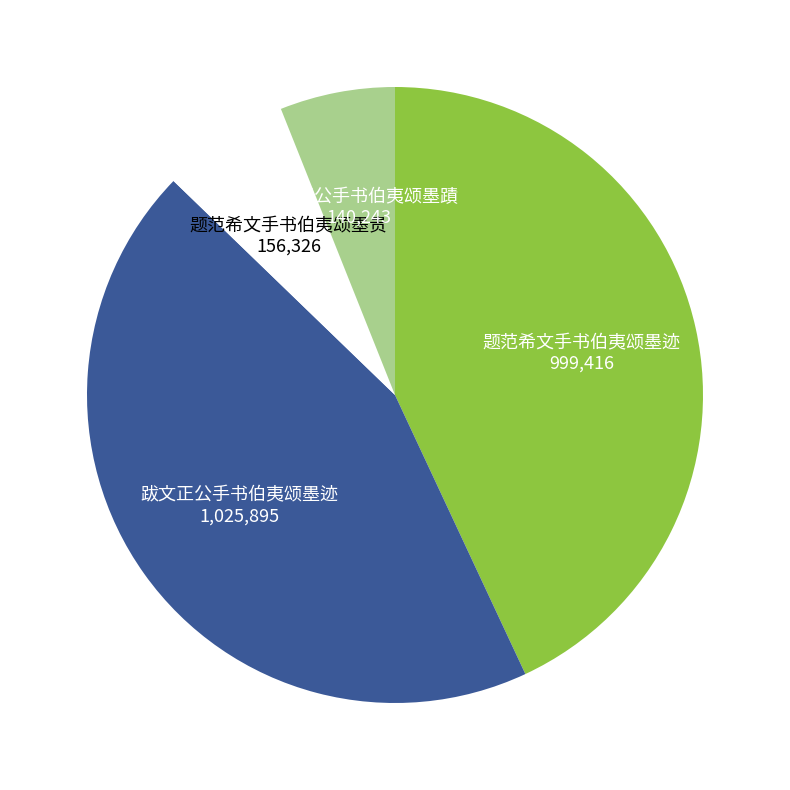

Rank the categories by value from highest to lowest.

跋文正公手书伯夷颂墨迹, 题范希文手书伯夷颂墨迹, 题范希文手书伯夷颂墨贵, 跋文正公手书伯夷颂墨蹟